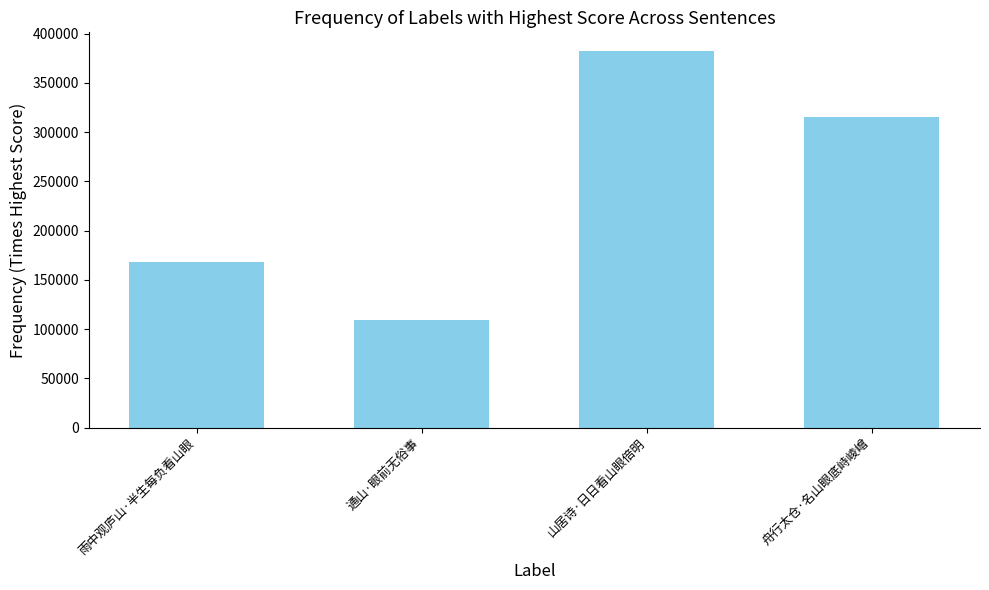

Are the bars grouped side by side (vs. stacked)?

No